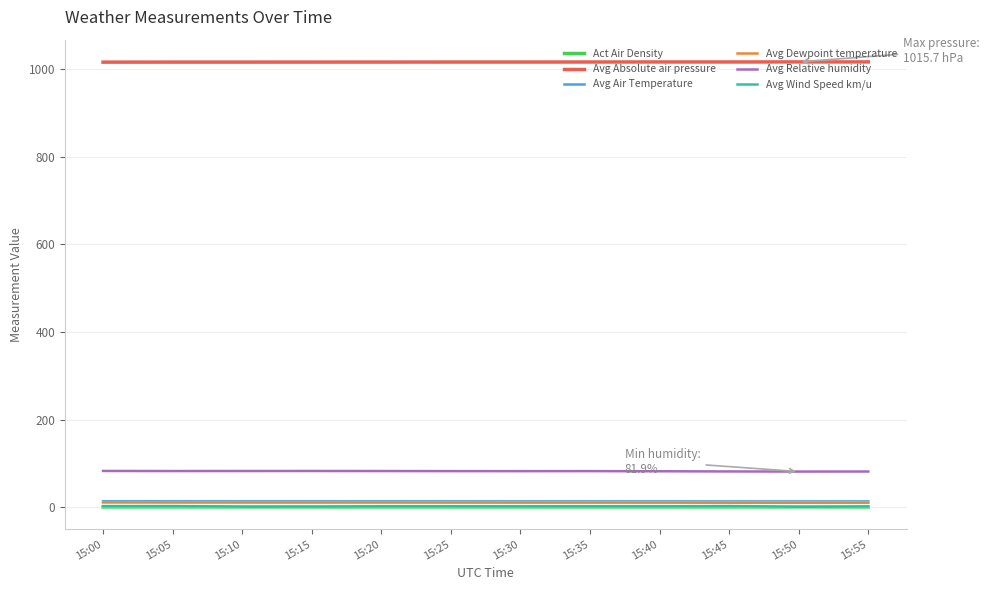

What is the maximum value for Avg Absolute air pressure?

1015.7